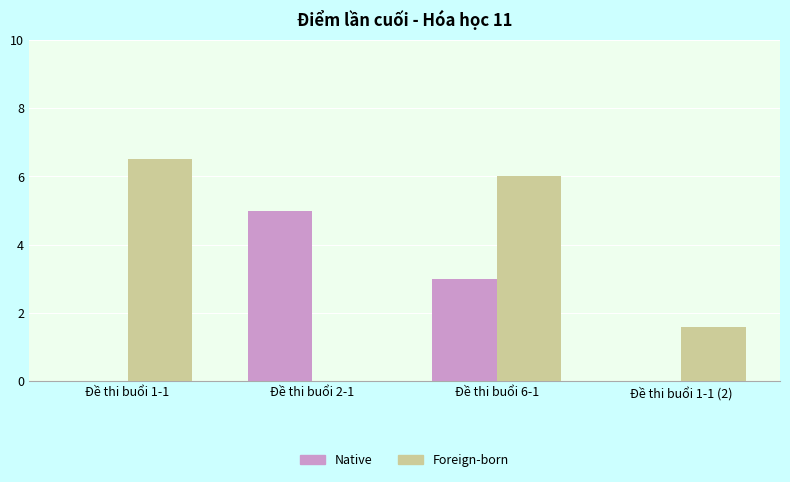

Are the bars grouped side by side (vs. stacked)?

Yes